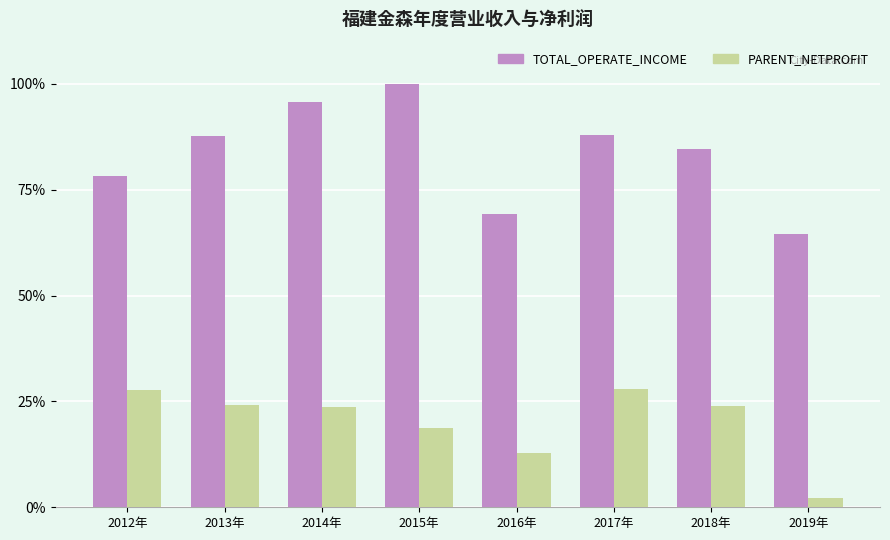

What is the difference between the highest and lowest values at 2013年?

63.5